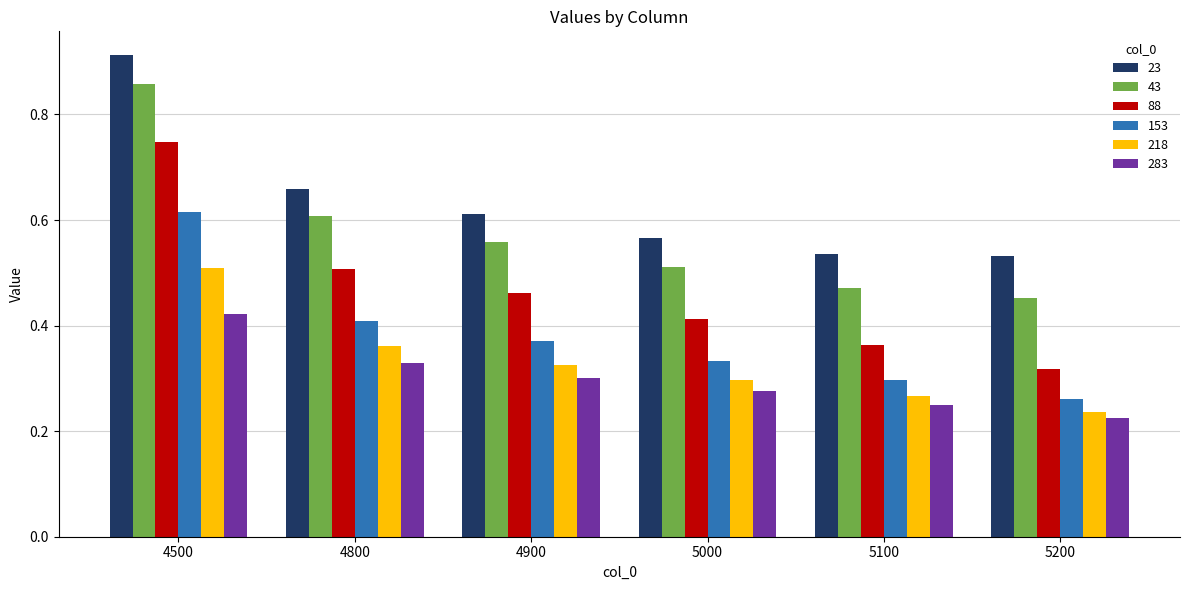

Rank the categories by 43 value from highest to lowest.

4500, 4800, 4900, 5000, 5100, 5200